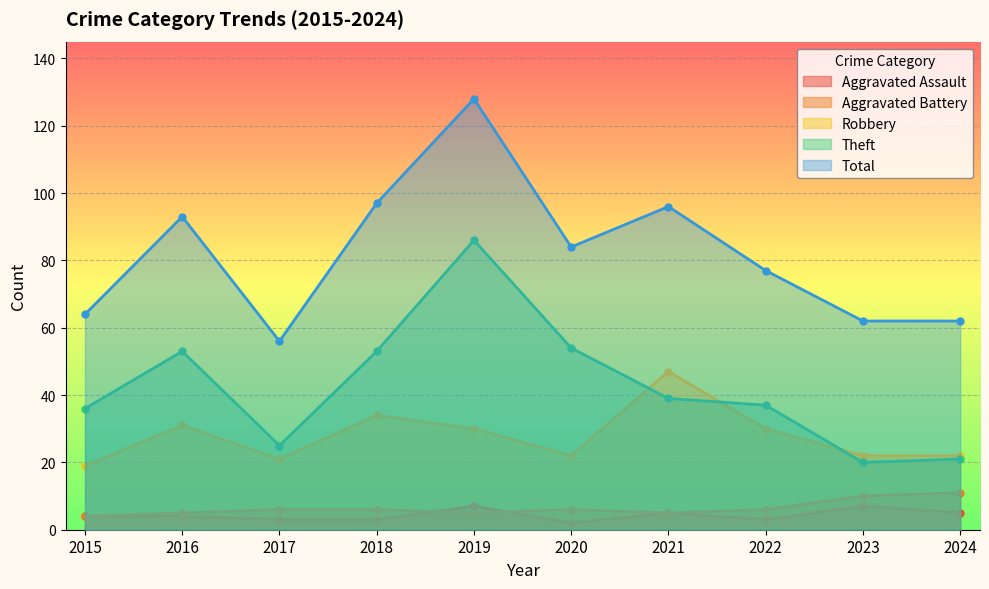

True or false: Theft and Aggravated Battery cross at least once.

False